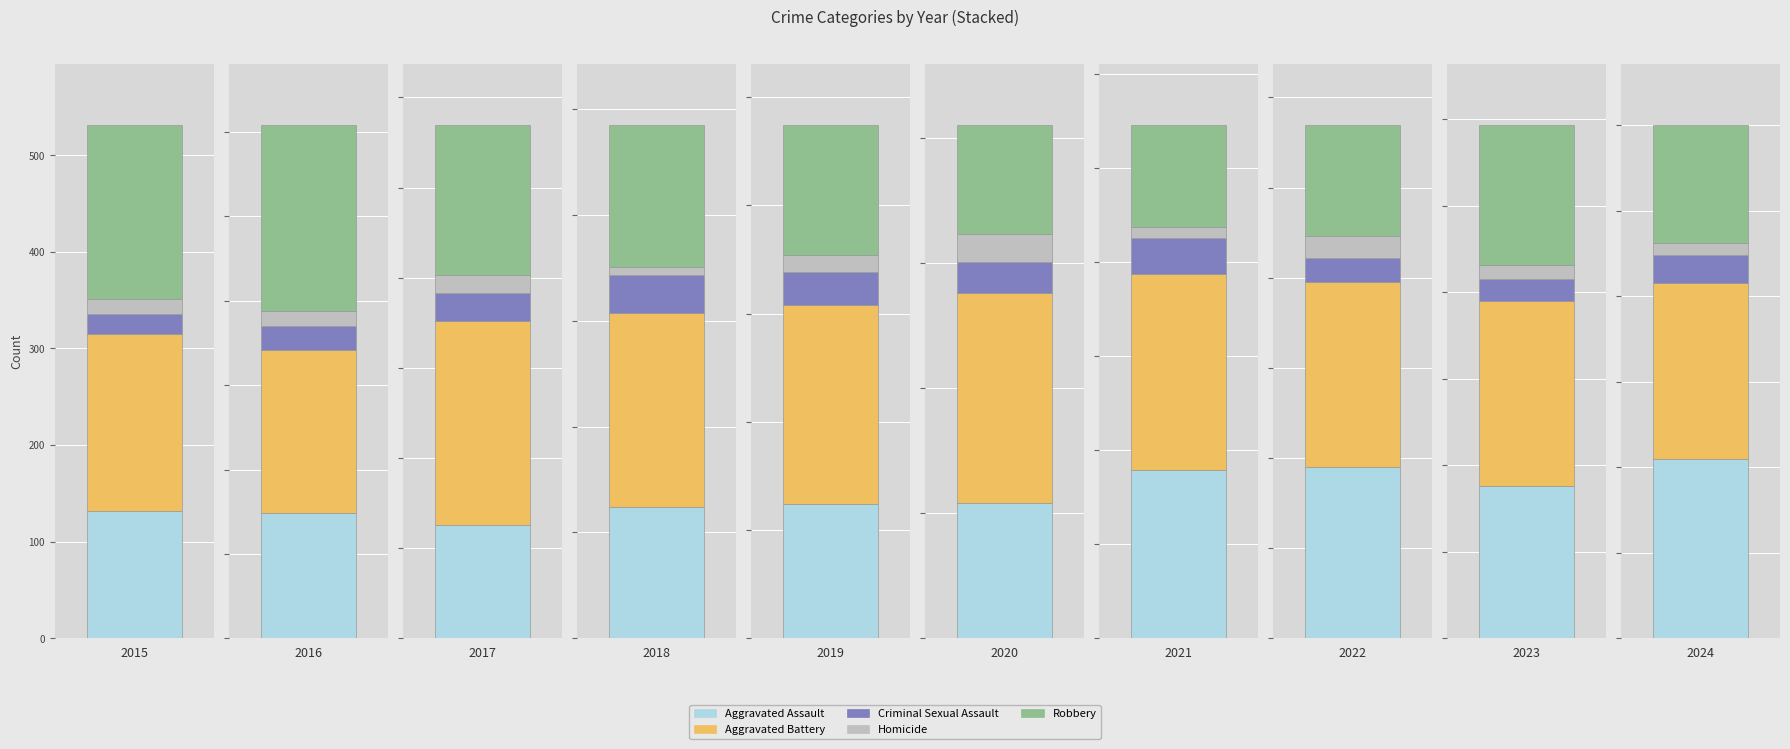

Where is Criminal Sexual Assault nearest to the value 27?

2022